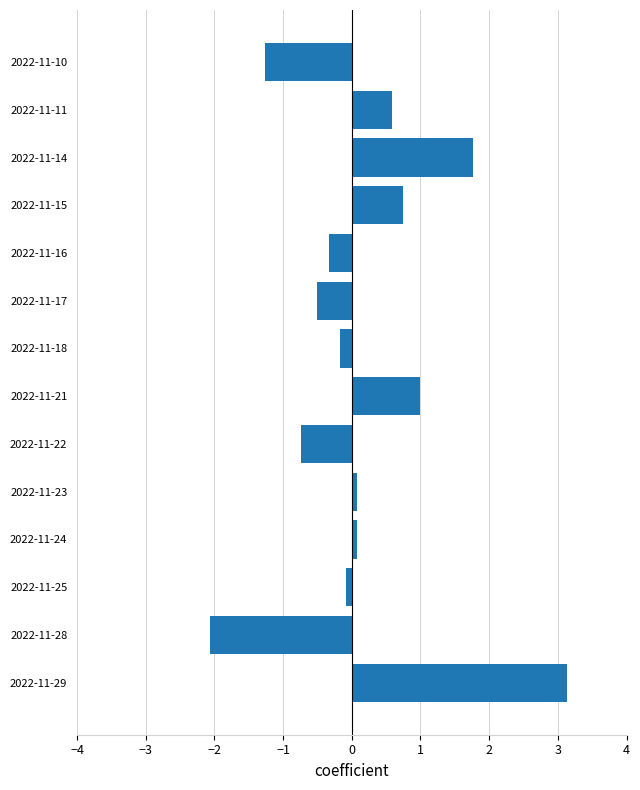

Are the bars grouped side by side (vs. stacked)?

No